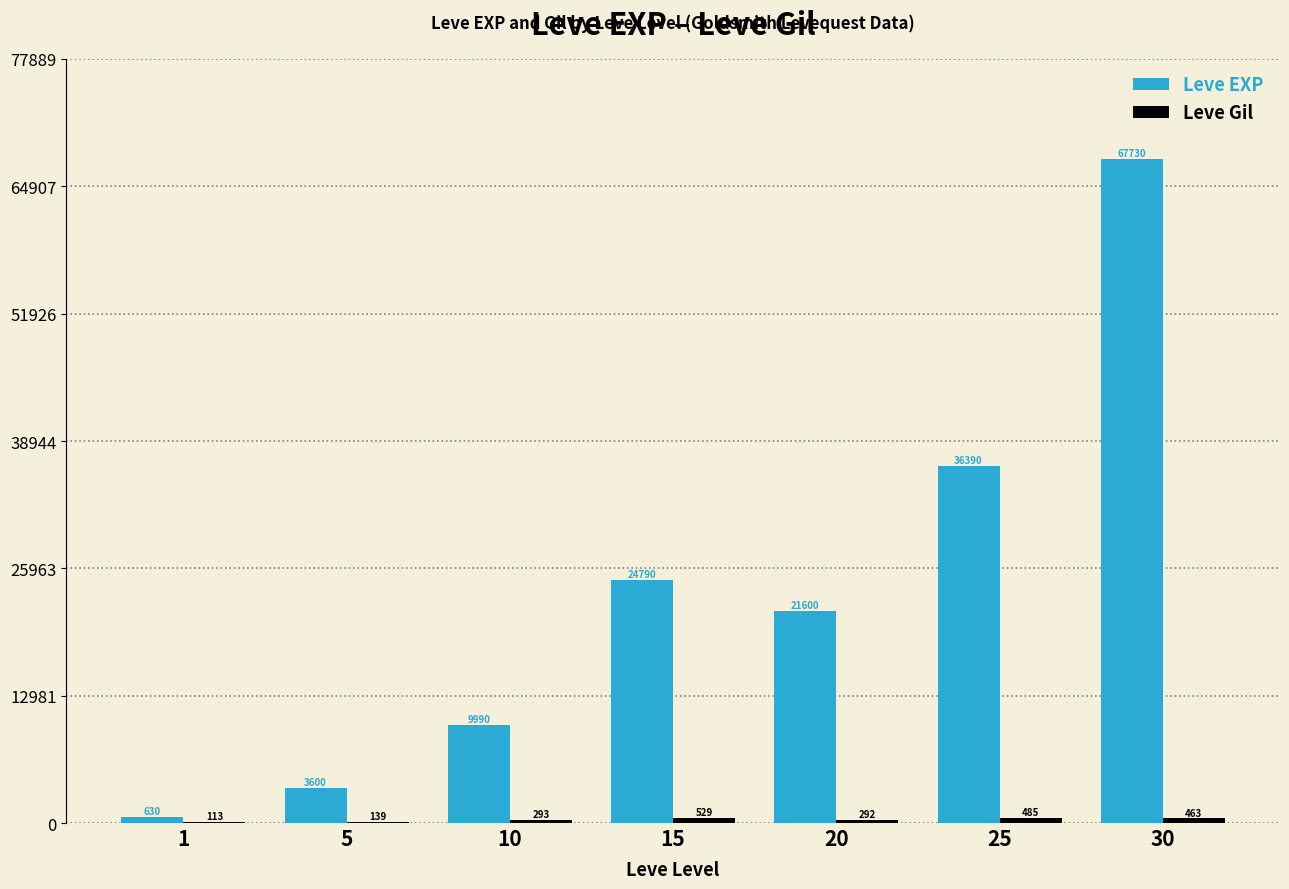

Which category has the highest value in the Leve EXP series?

30